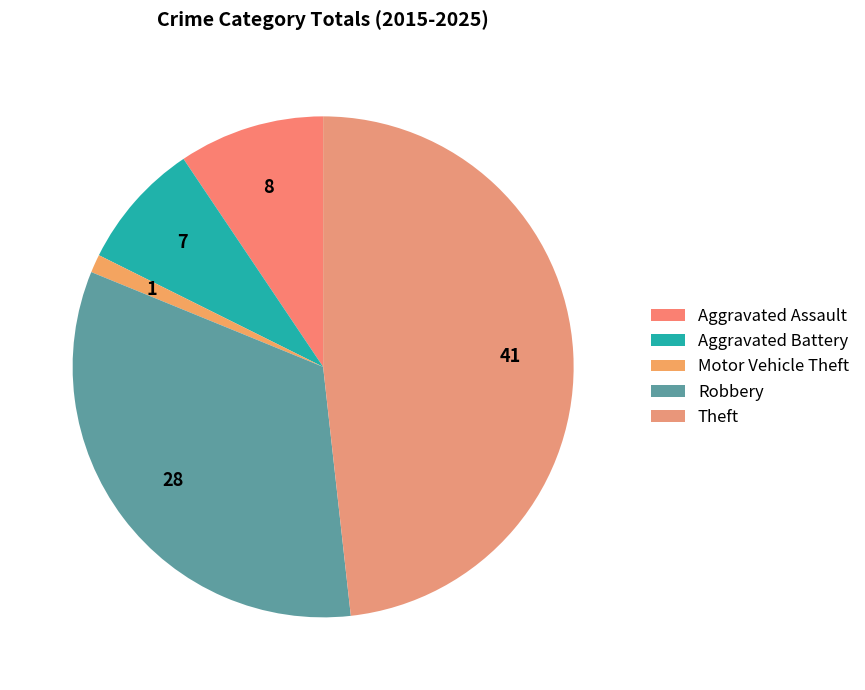

True or false: Motor Vehicle Theft accounts for 1% of the total.

True